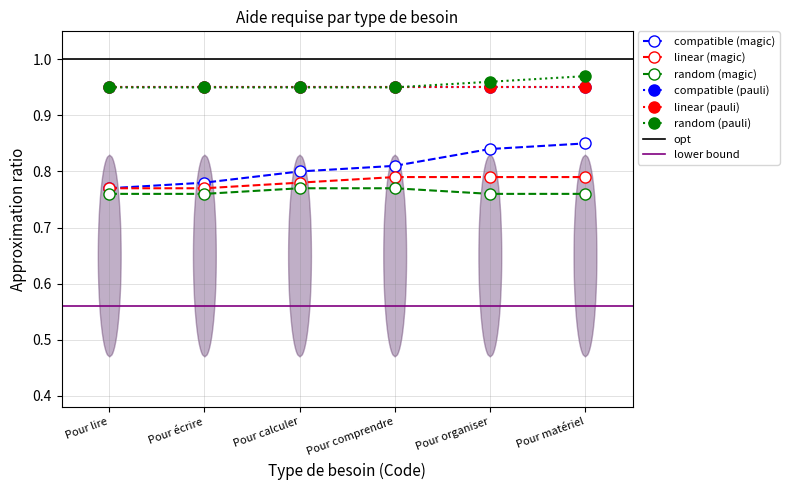

Is this an area chart (filled region under the line)?

No